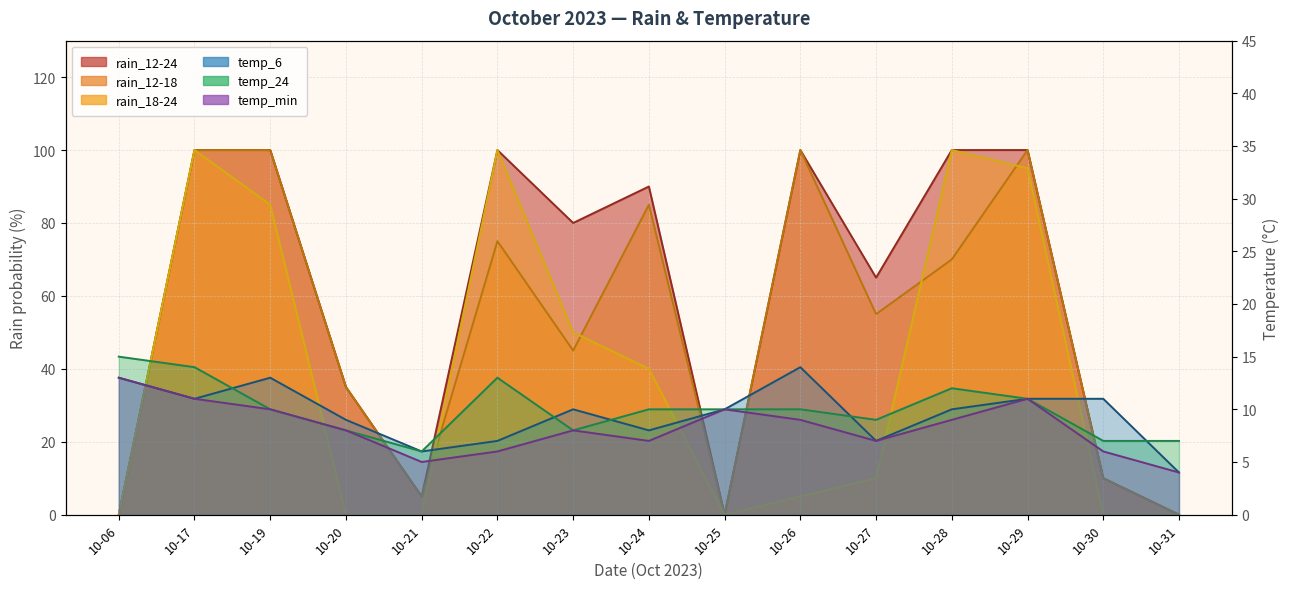

True or false: rain_18-24 and rain_12-18 cross at least once.

True